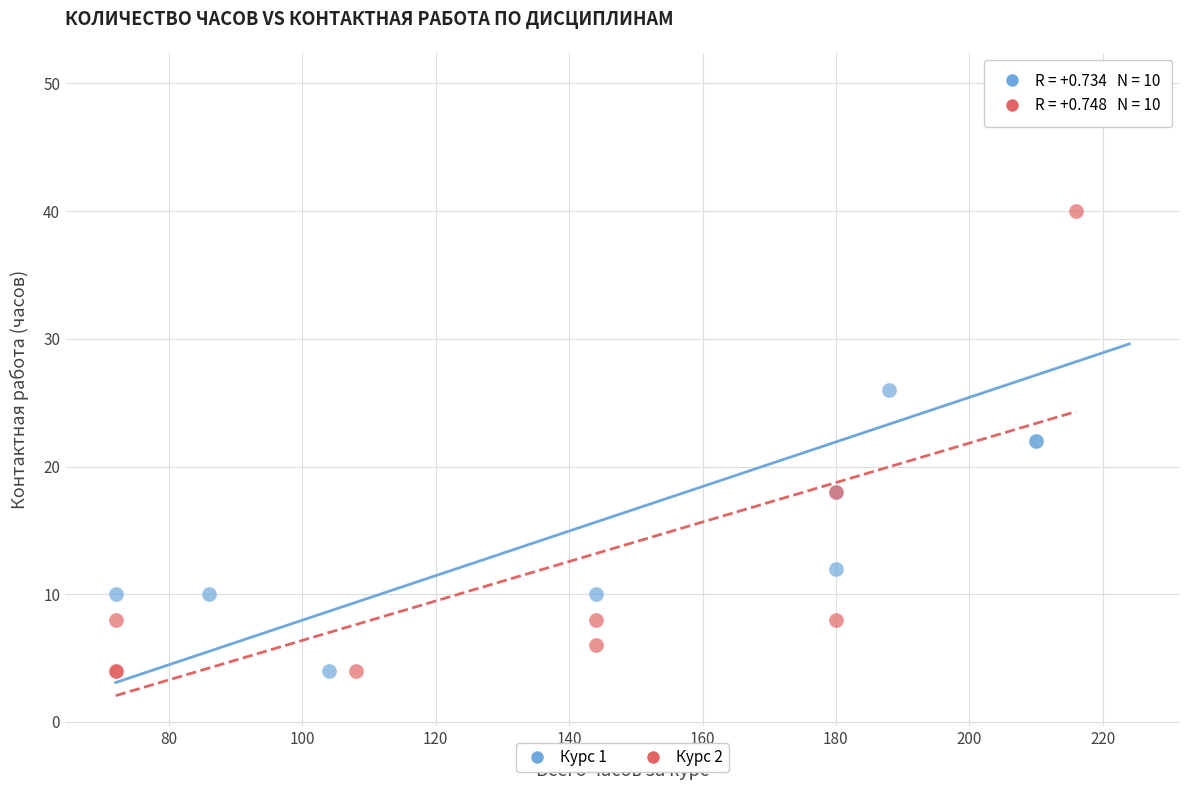

Which series reaches the maximum Y coordinate?

Курс 1